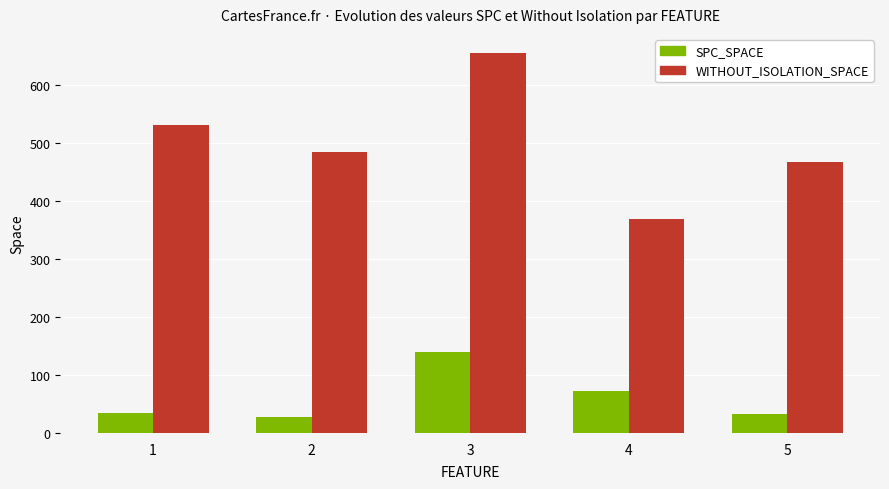

At 4, list the series in order from largest to smallest.

WITHOUT_ISOLATION_SPACE, SPC_SPACE